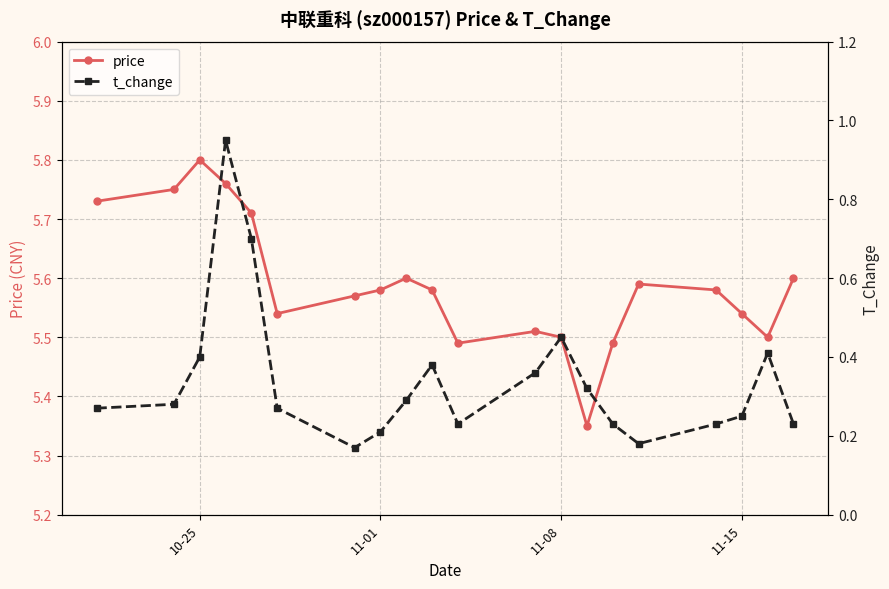

How many interior local peaks does the price series have?

4